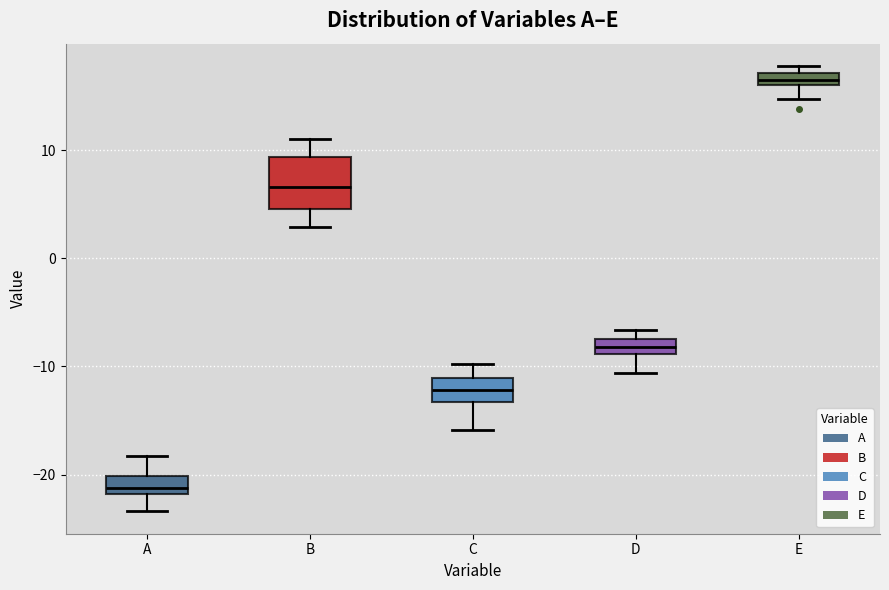

Which box's median line is the lowest?

A